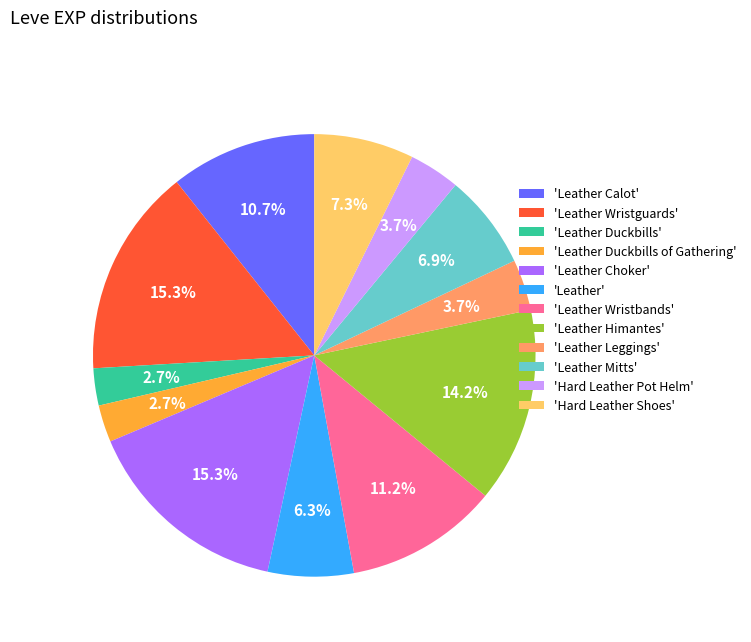

Which has a higher value, 'Leather Leggings' or 'Leather Choker'?

'Leather Choker'